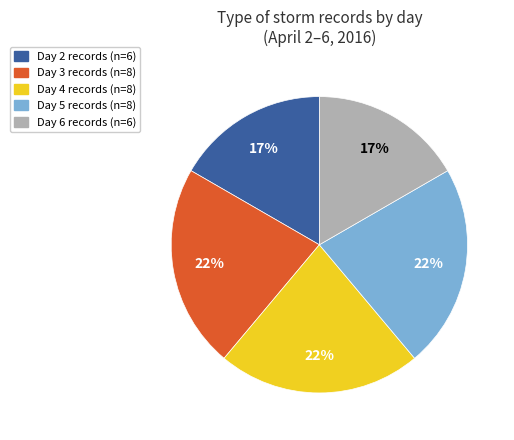

Is there any slice that represents more than half of the pie?

No